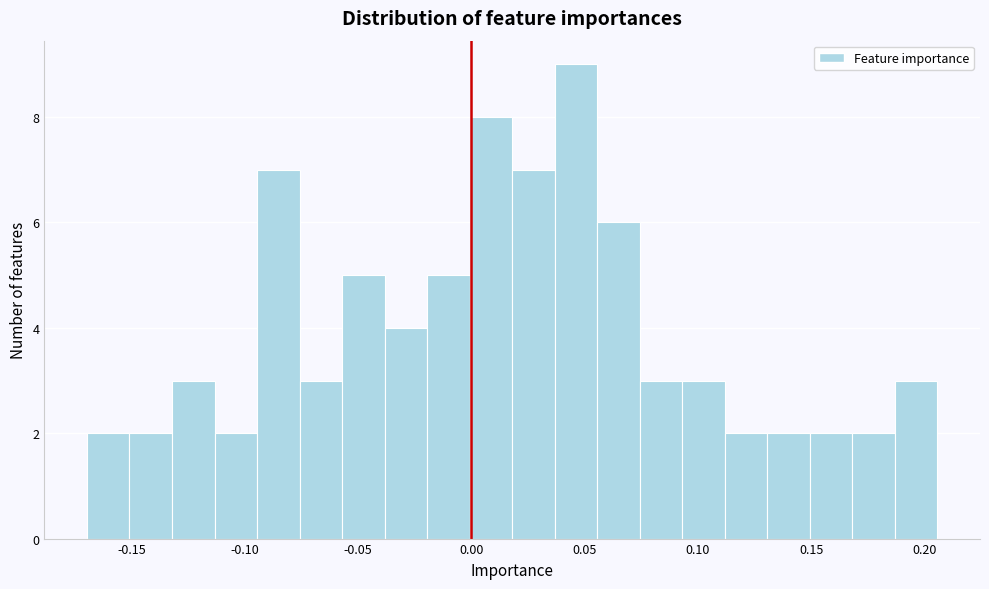

Around what value on the x-axis is the tallest bar? Give the approximate position of its centre, as read against the axis.

0.045